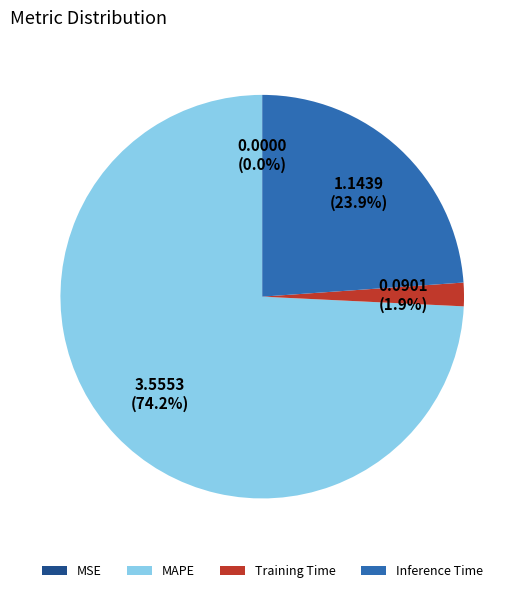

Is there any slice that represents more than half of the pie?

Yes